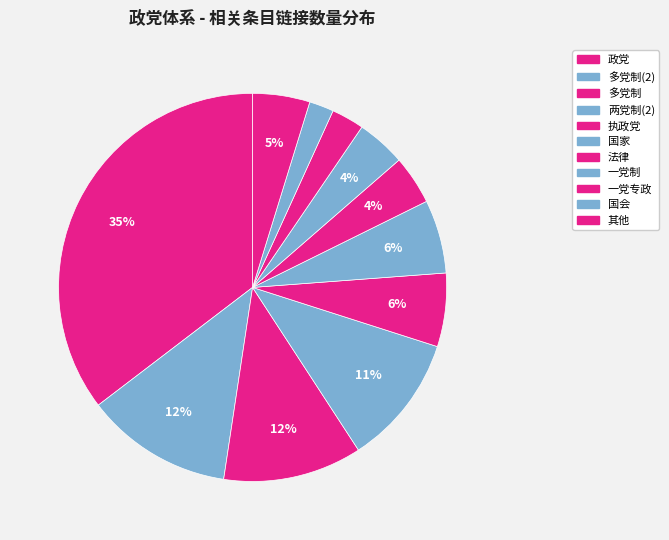

Count the number of slices in the pie.

11